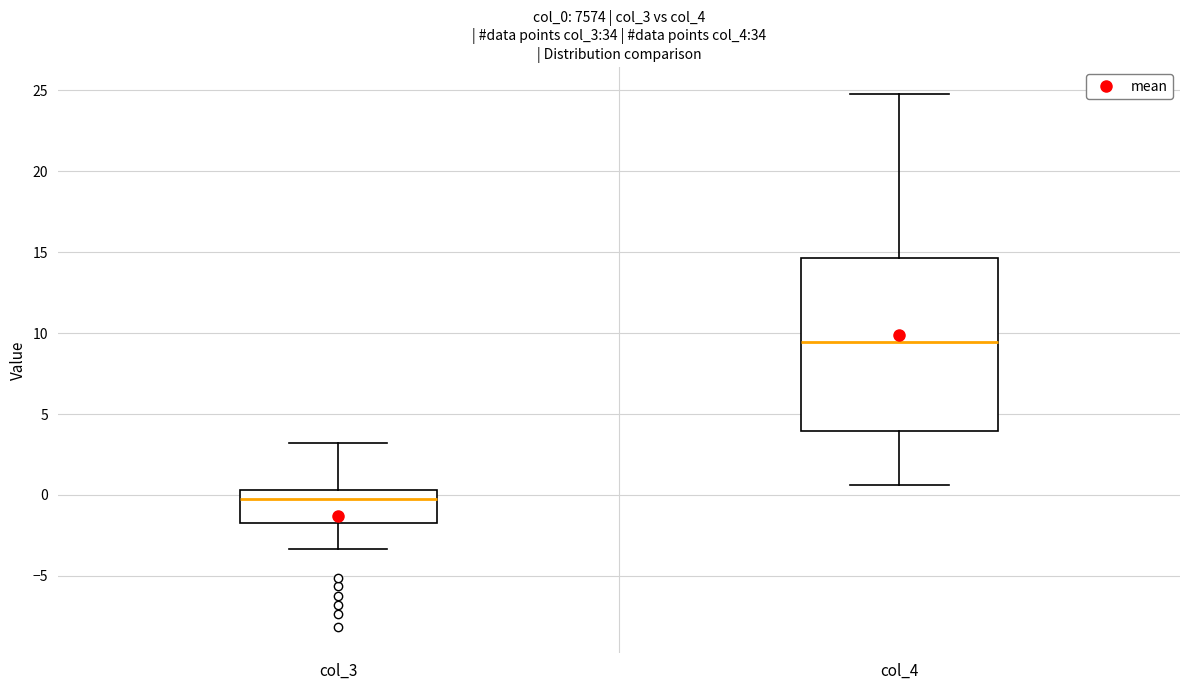

Reading left to right, transcribe this box plot: for each box, give where its median line is, the range the box spans, and where its two whiskers end, as read against the y-axis. The values are not printed on the chart, so give them approximately, as read against the axis.

col_3: median -0.5, box -2.0 to 0.5, whiskers -3.5 to 3.0
col_4: median 9.5, box 4.0 to 14.5, whiskers 0.5 to 25.0